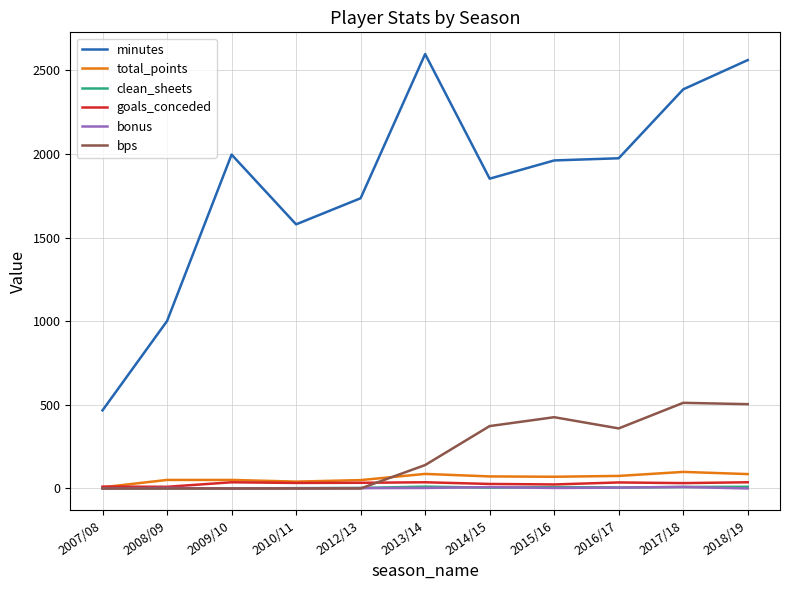

How many bps values are between 0 and 426?

9